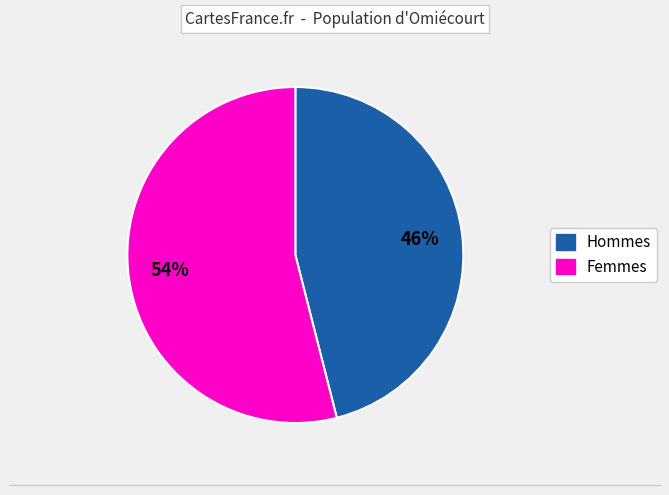

Is there a majority slice in this chart?

Yes